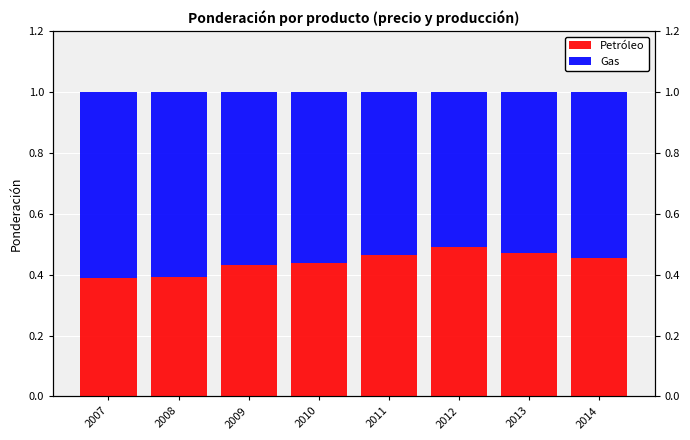

What is the sum of the Petróleo values at 2010 and 2007?

0.8